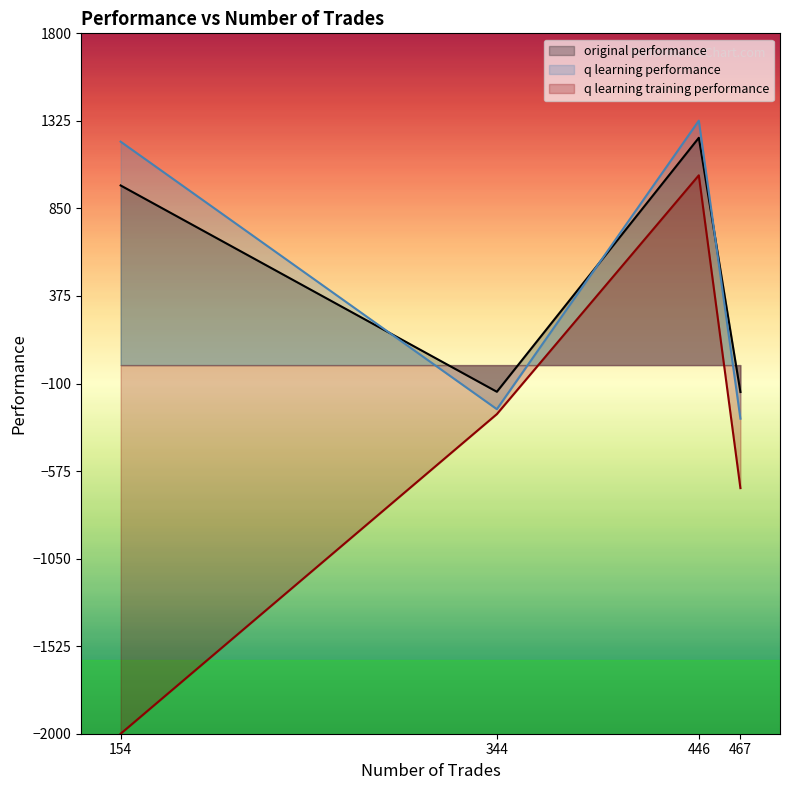

Rank the series by their maximum value, from highest to lowest.

q learning performance, original performance, q learning training performance